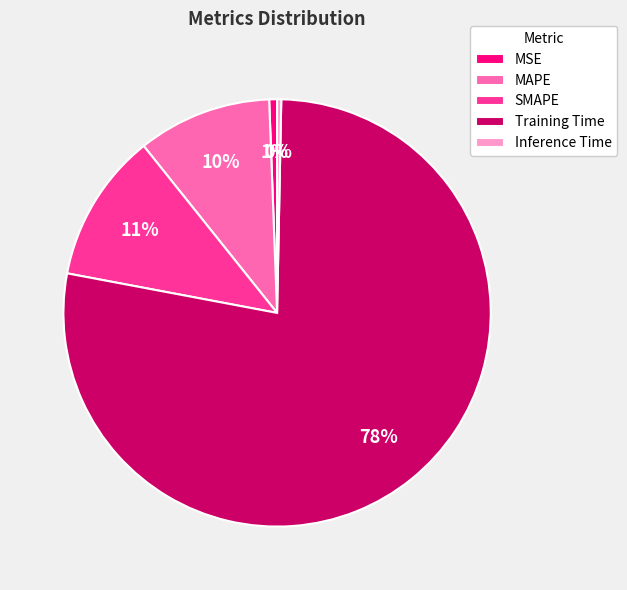

Is it true that MSE is 1% of the pie?

True